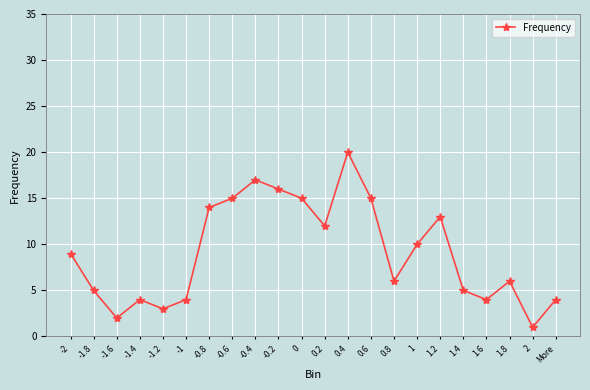

What is the change in value from -1.8 to -0.6?

+10